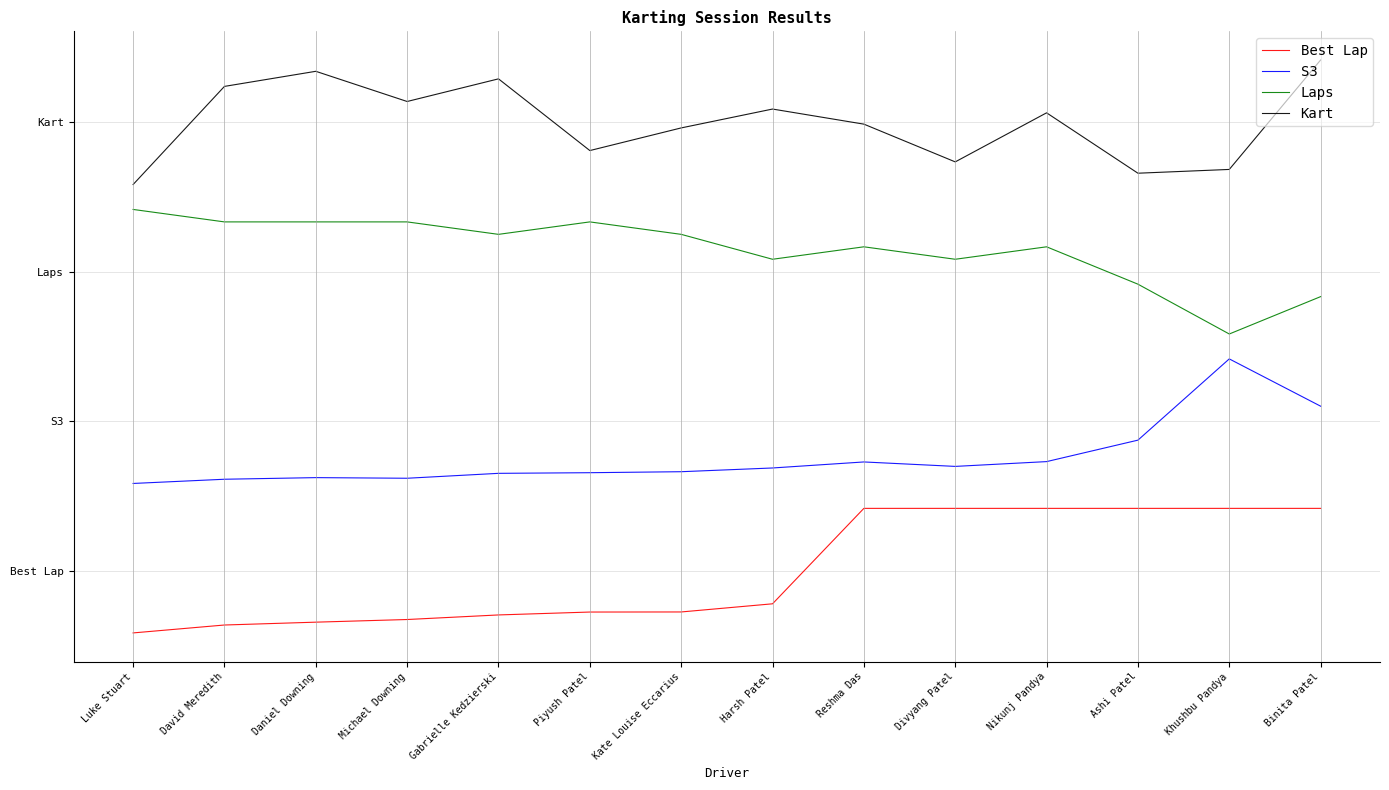

Is this an area chart (filled region under the line)?

No